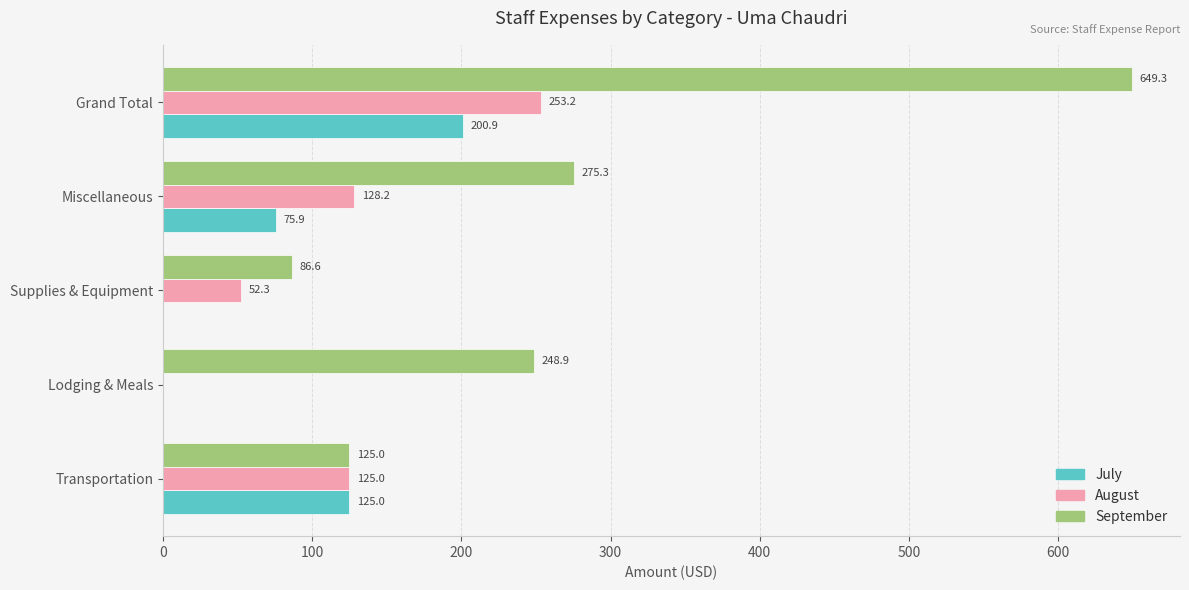

At which label is July closest to 100?

Miscellaneous